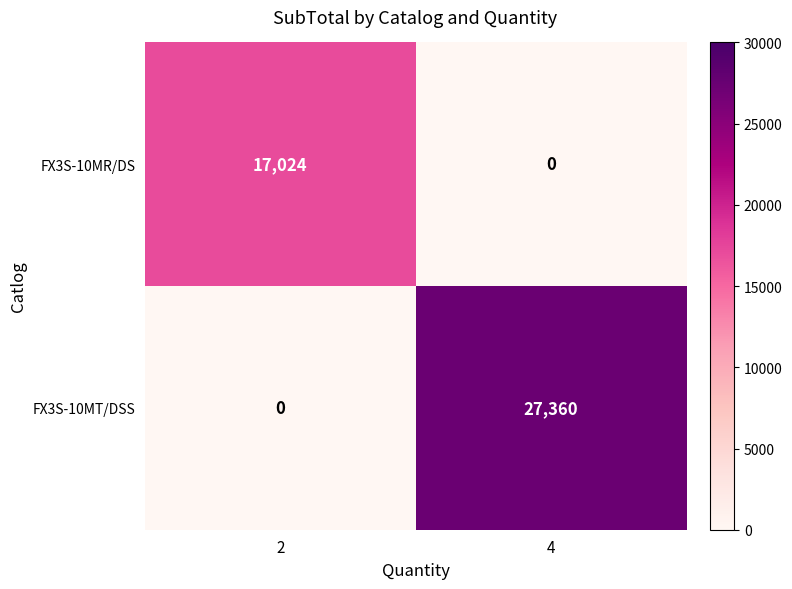

The FX3S-10MR/DS series shows 17024 at 2. True or false?

True